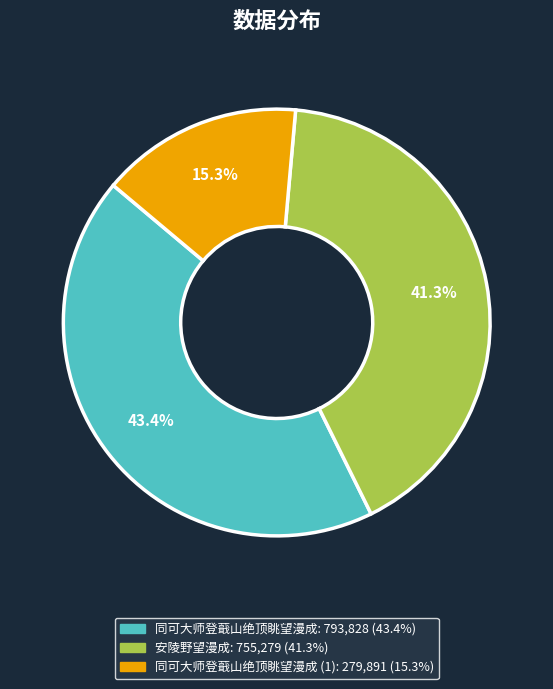

Is there any slice that represents more than half of the pie?

No